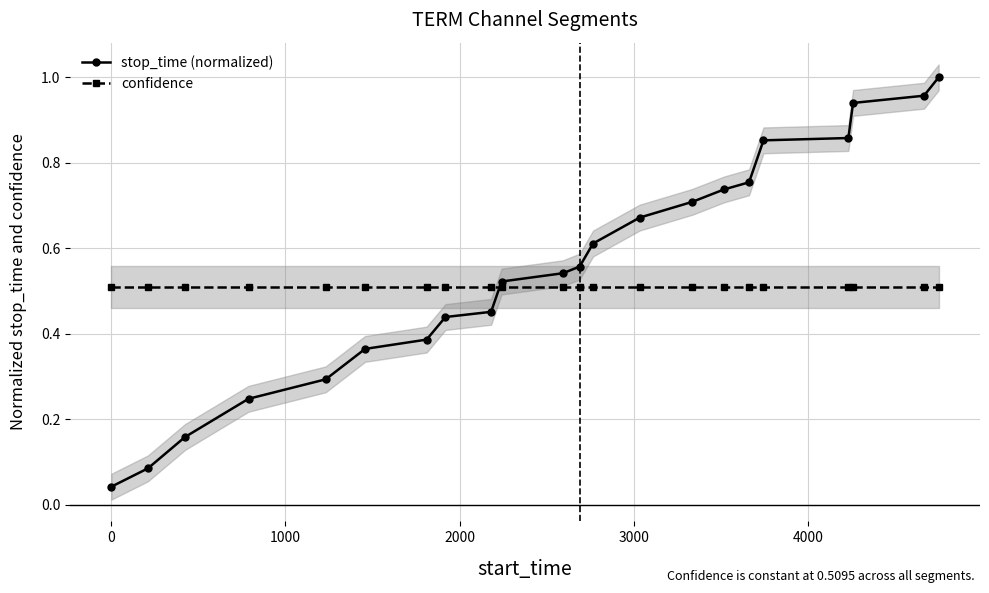

How many data points does each series have?

22